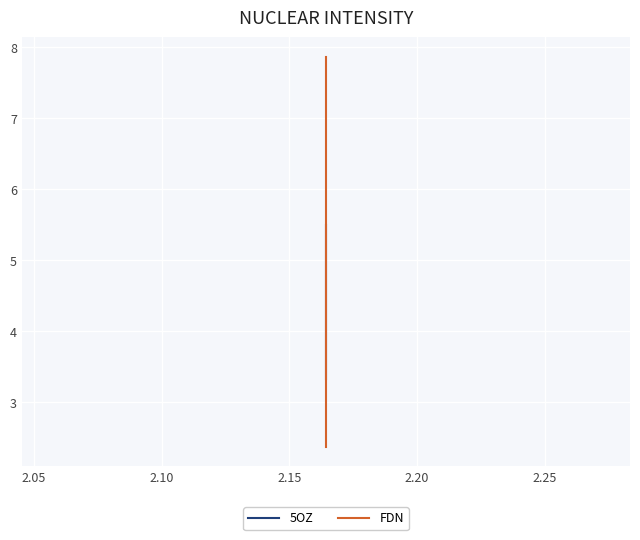

Is this an area chart (filled region under the line)?

No